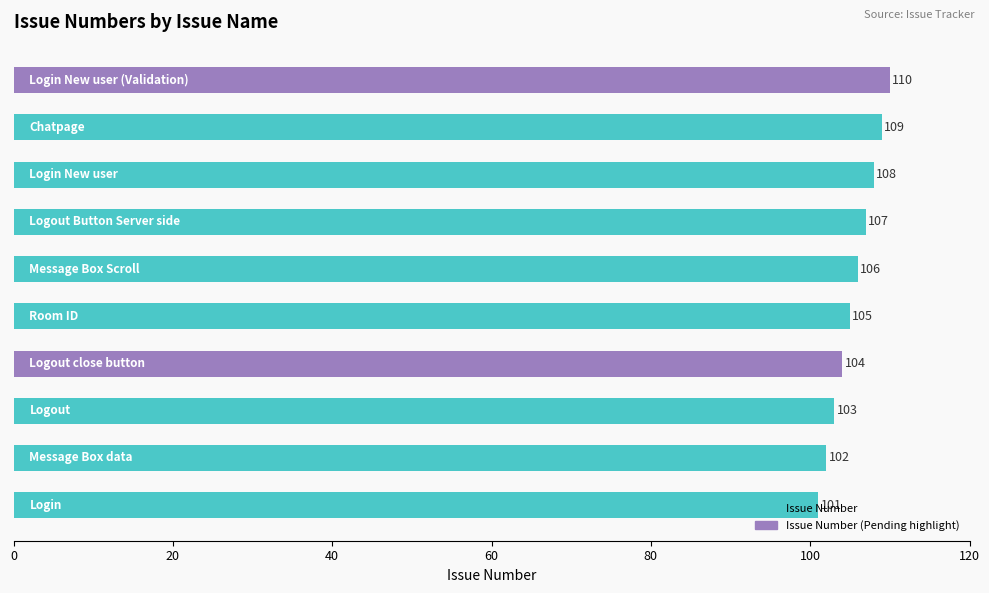

How many values are between 103 and 108?

6